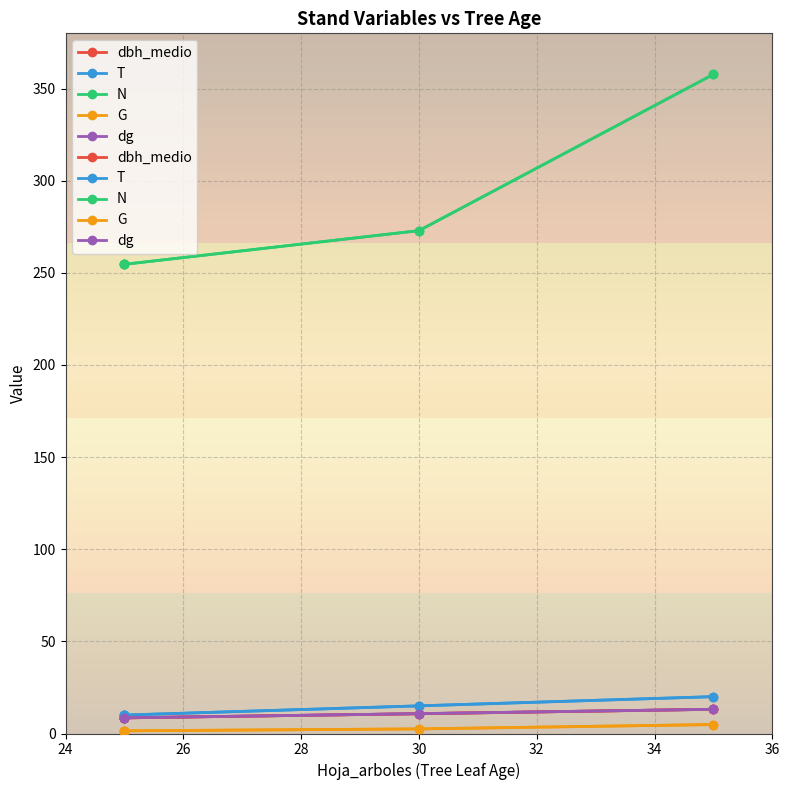

What is the highest value of the dbh_medio series?

13.1